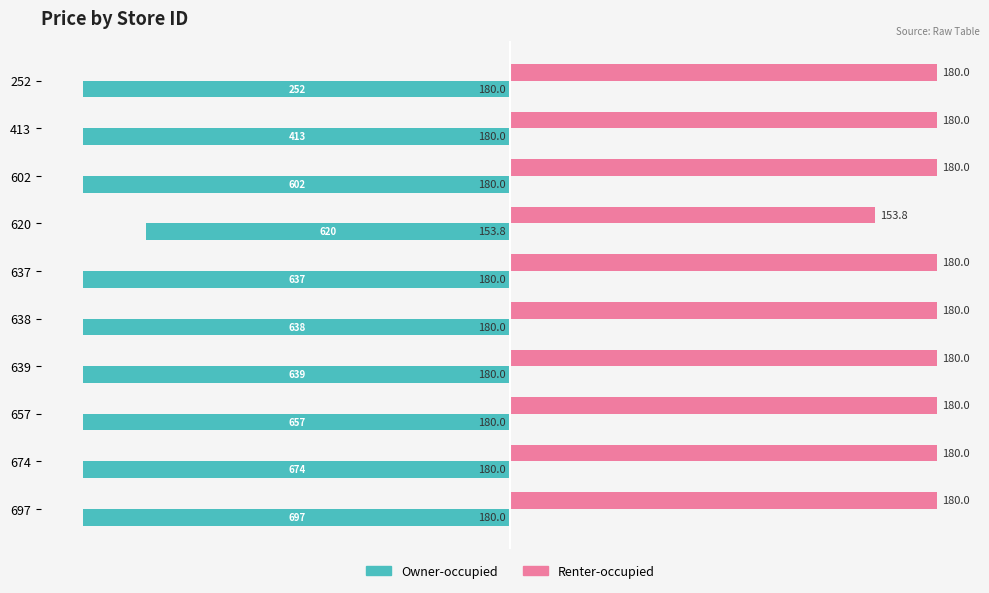

What are all the series names shown in the legend?

Owner-occupied, Renter-occupied